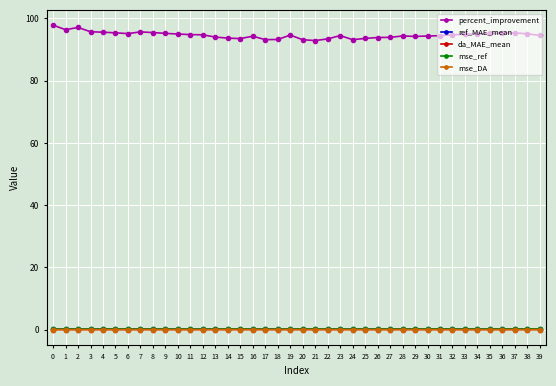

What is the difference between the maximum and minimum values in the percent_improvement series?

5.0